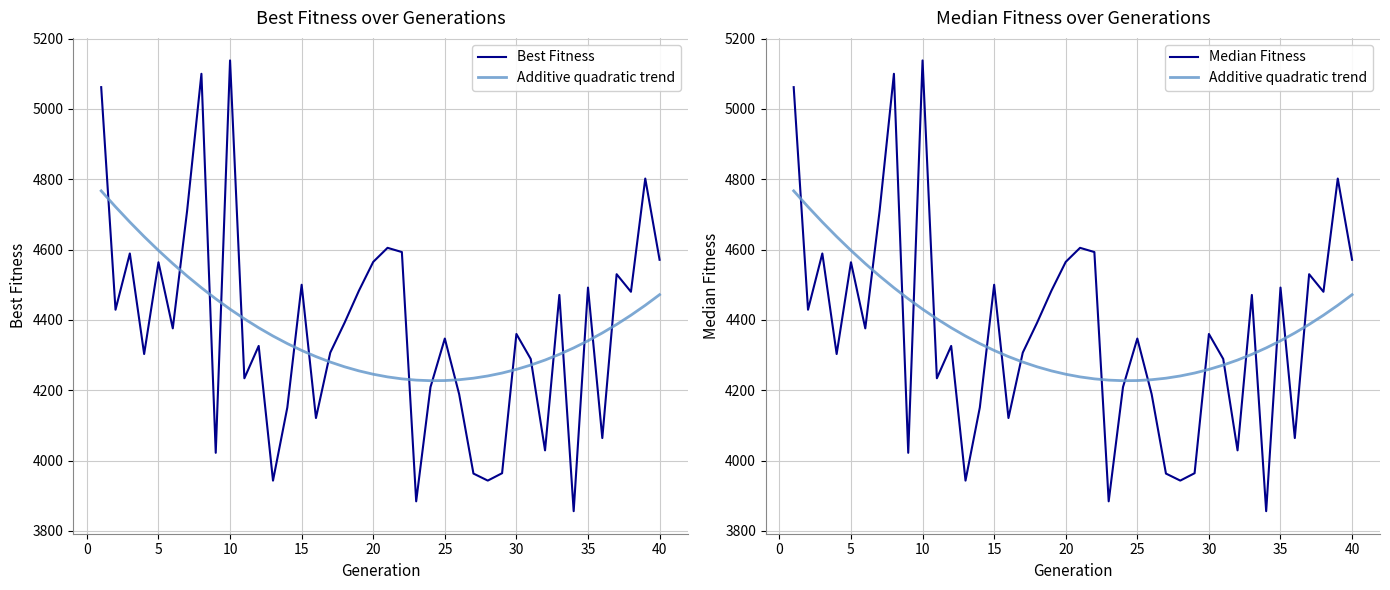

How many interior local valleys does the Additive quadratic trend series have?

1